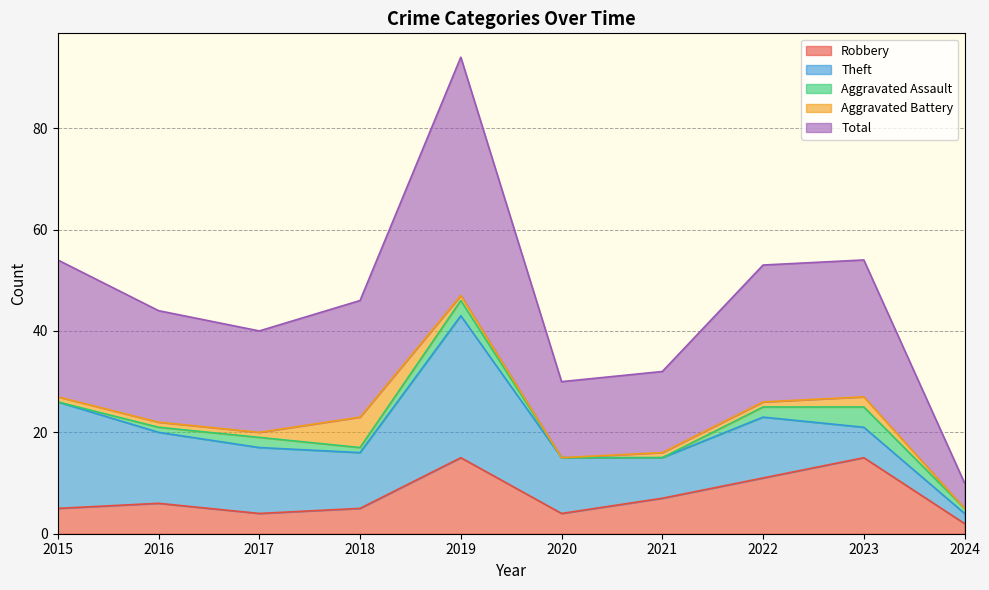

Reading left to right, list all the values displayed in this chart.

Robbery: 2015=5	2016=6	2017=4	2018=5	2019=15	2020=4	2021=7	2022=11	2023=15	2024=2
Theft: 2015=21	2016=14	2017=13	2018=11	2019=28	2020=11	2021=8	2022=12	2023=6	2024=2
Aggravated Assault: 2015=0	2016=1	2017=2	2018=1	2019=3	2020=0	2021=0	2022=2	2023=4	2024=1
Aggravated Battery: 2015=1	2016=1	2017=1	2018=6	2019=1	2020=0	2021=1	2022=1	2023=2	2024=0
Total: 2015=27	2016=22	2017=20	2018=23	2019=47	2020=15	2021=16	2022=27	2023=27	2024=5